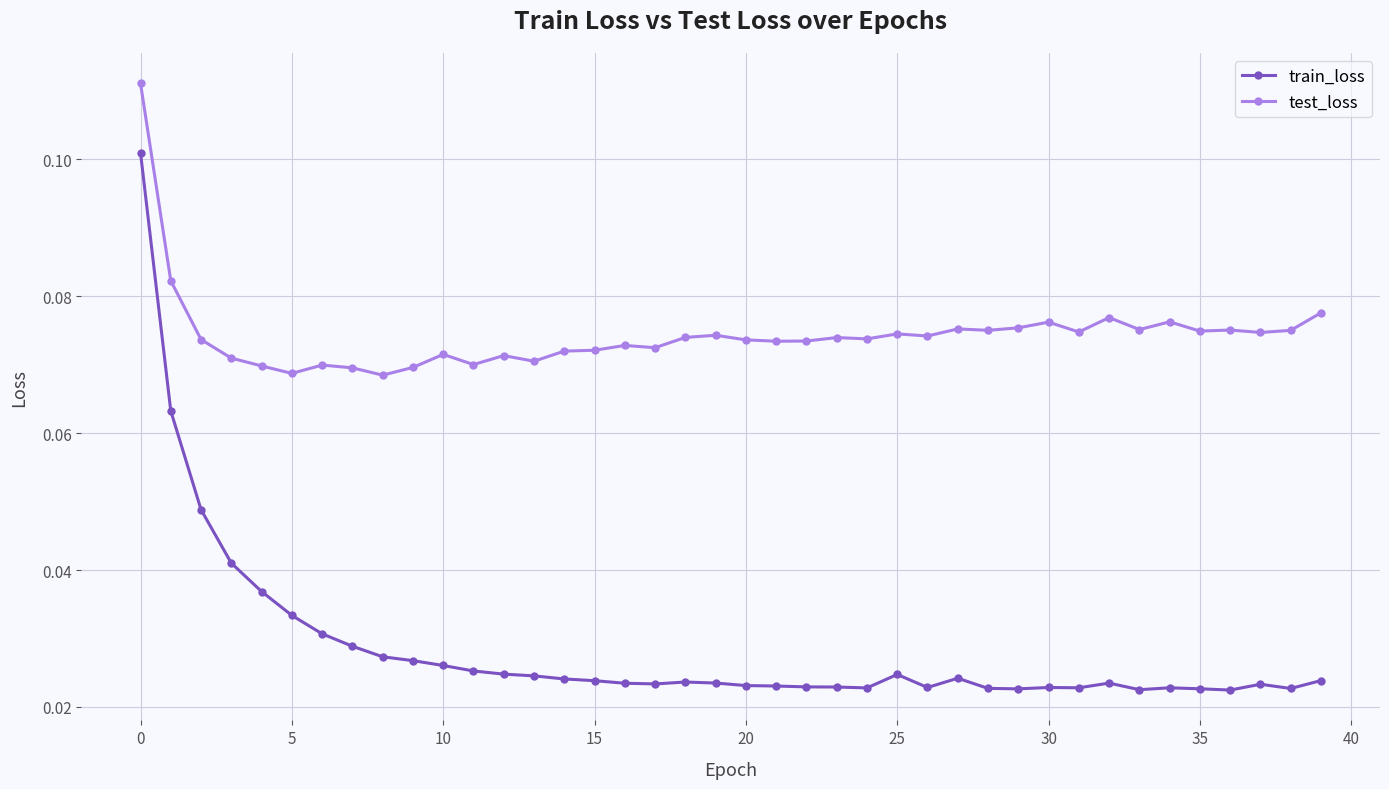

True or false: test_loss has more than 2 points higher than both neighbors.

True